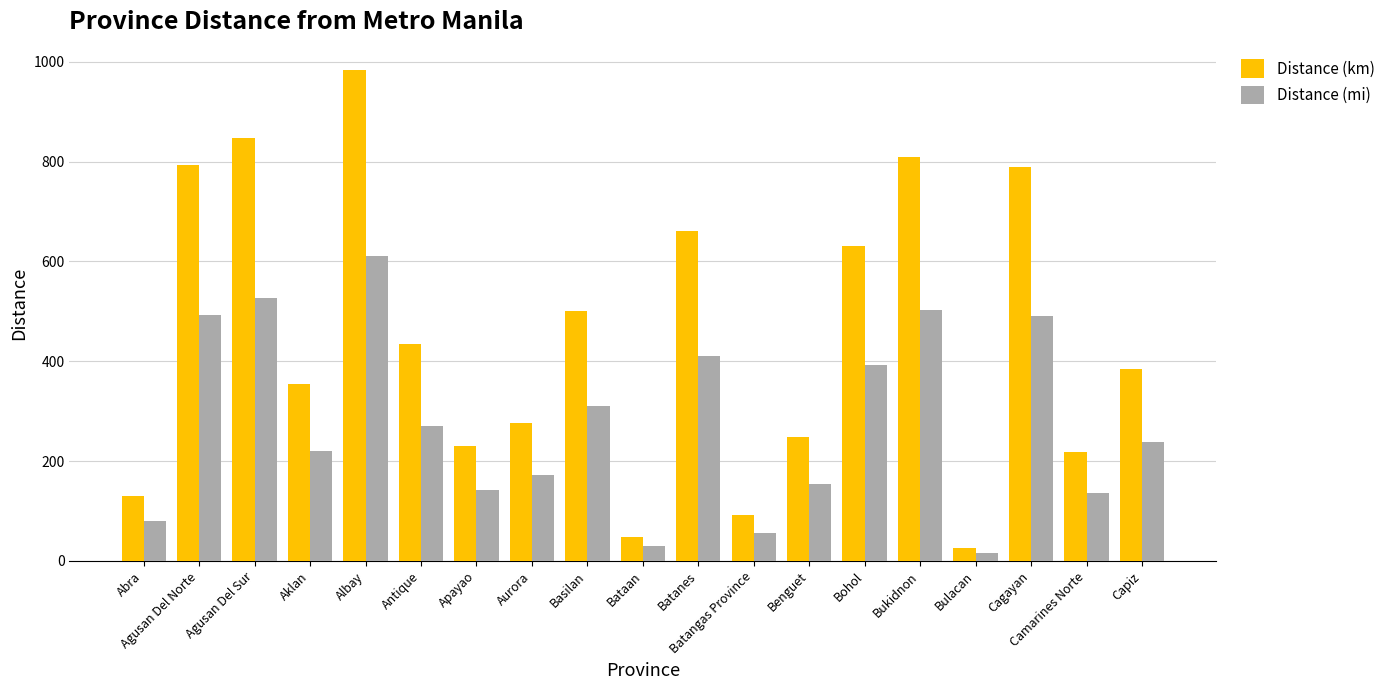

At which category does the chart reach its peak across all series?

Albay